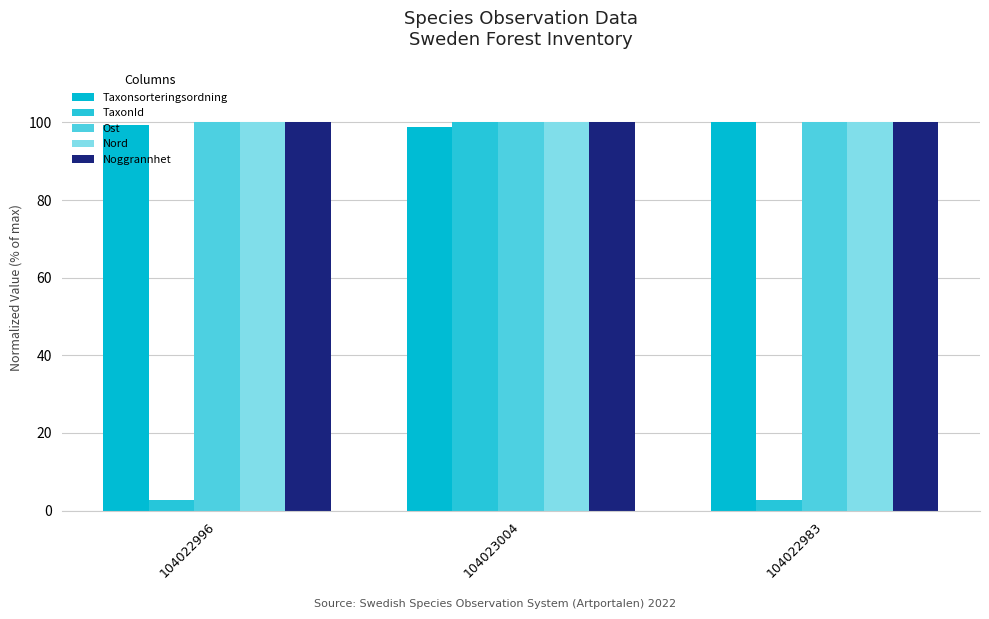

What is the sum of the TaxonId values at 104022996 and 104023004?

102.8